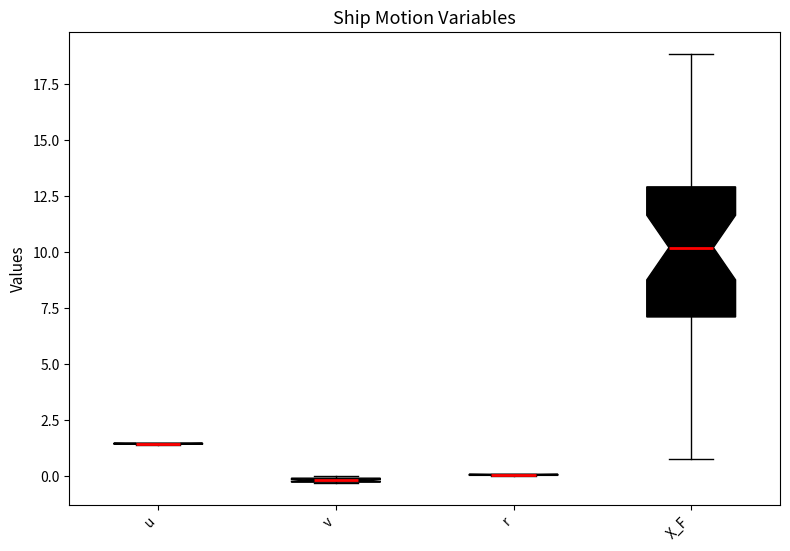

Comparing the boxes themselves (not the whiskers), which one is the tallest?

X_F